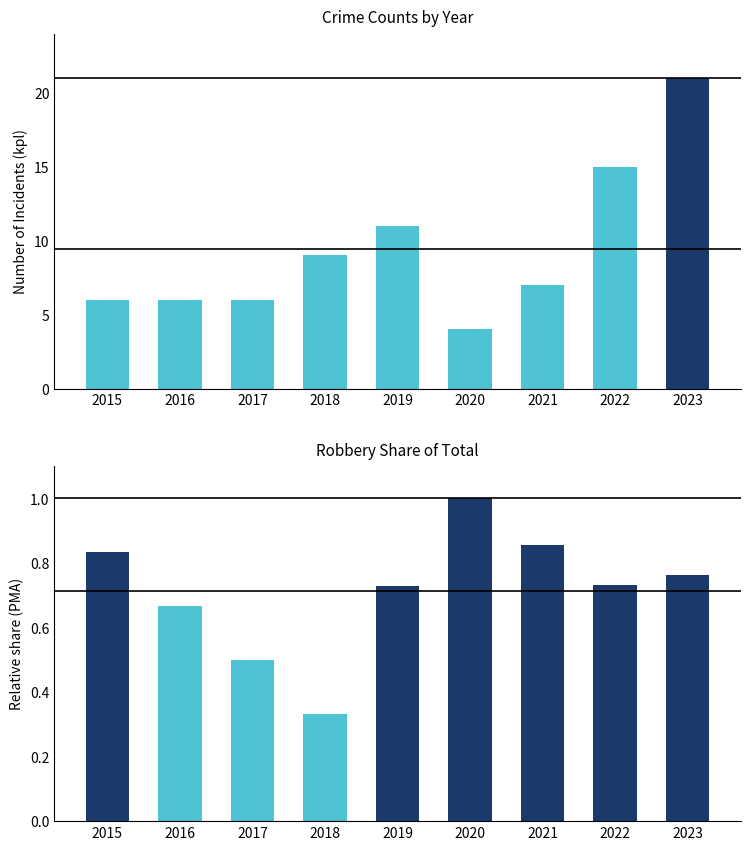

What is the sum of the Robbery Share of Total values at 2023 and 2021?

1.6